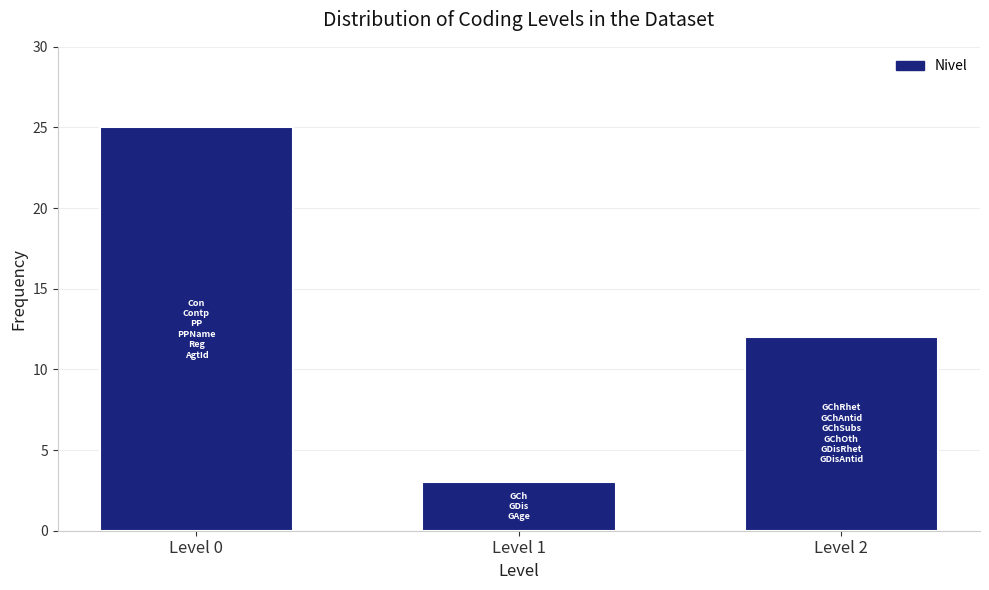

Reading right to left, extract all data points from this chart.

Level 2=12	Level 1=3	Level 0=25